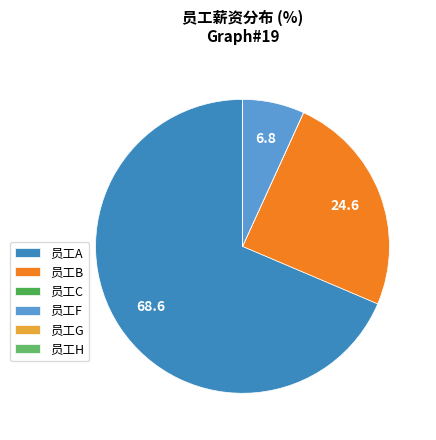

What portion of the pie excludes 员工H?

100.0%